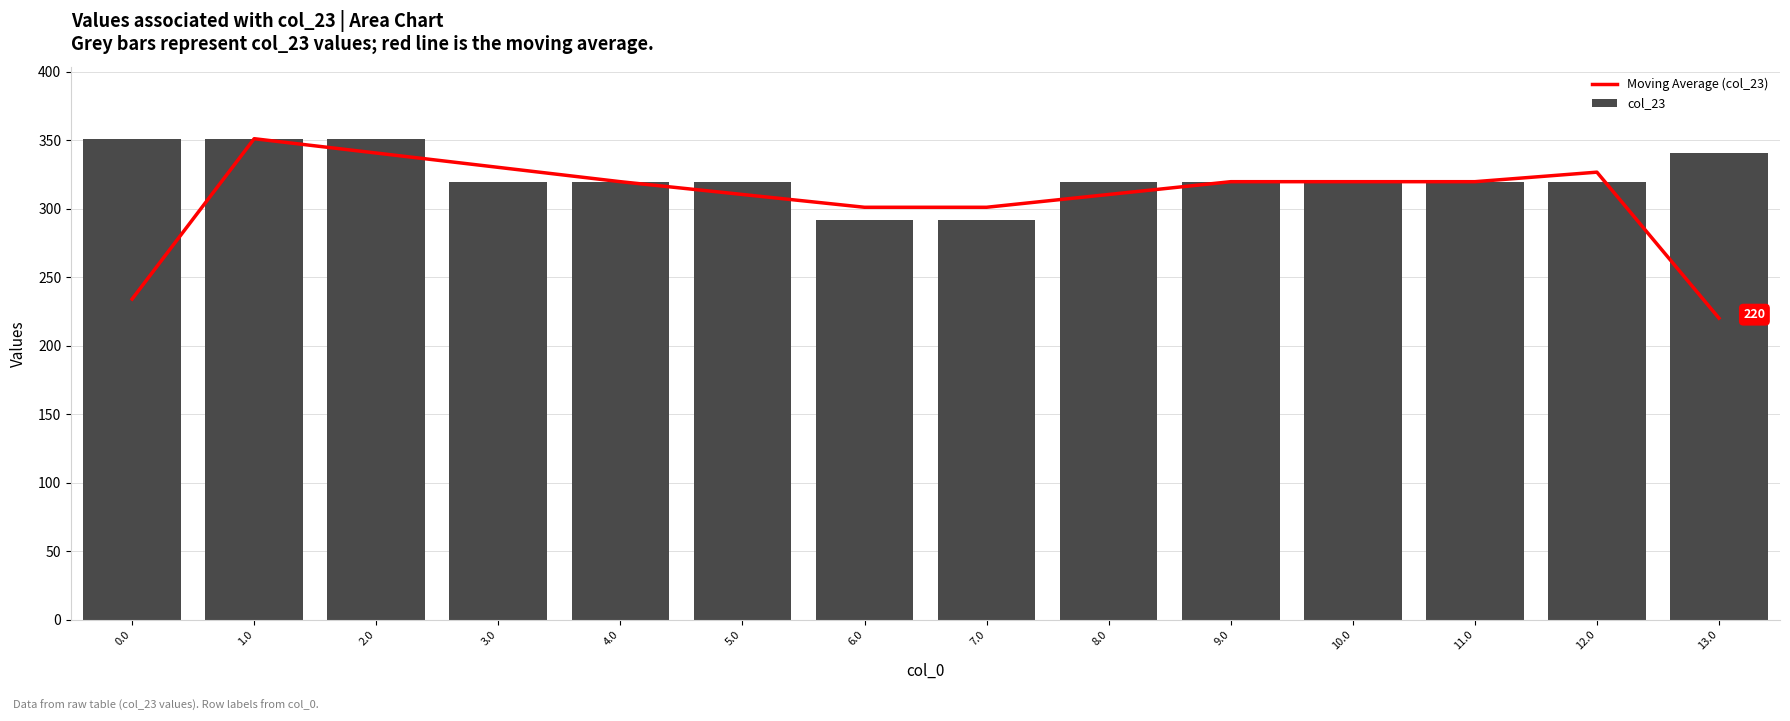

Which category has the lowest value across all series?

13.0